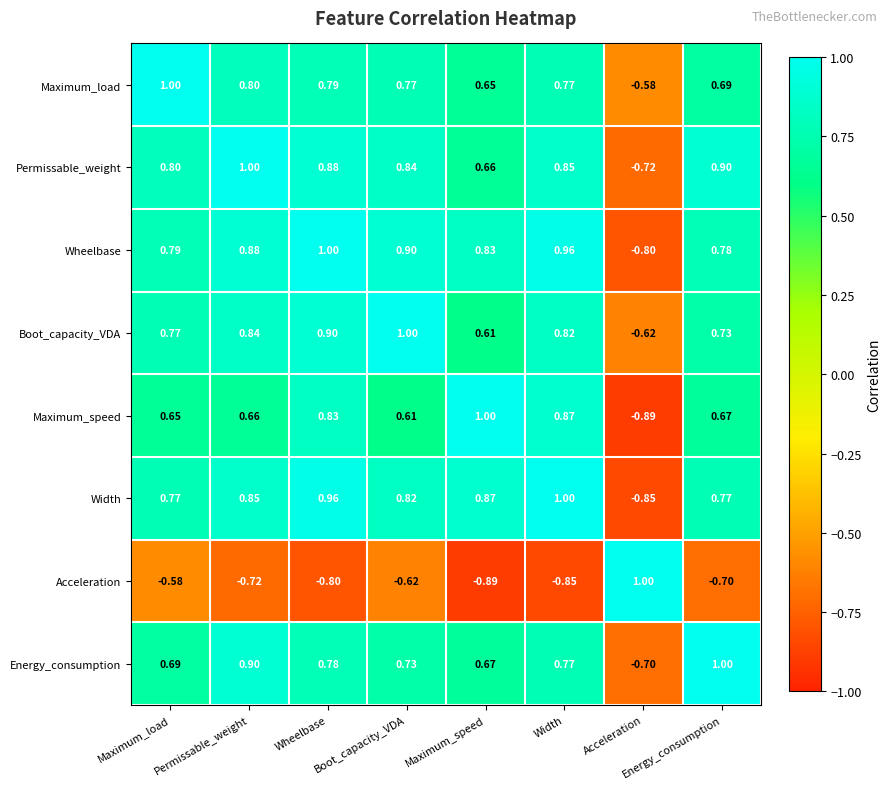

Between Maximum_load and Wheelbase, which series saw the biggest shift?

Acceleration